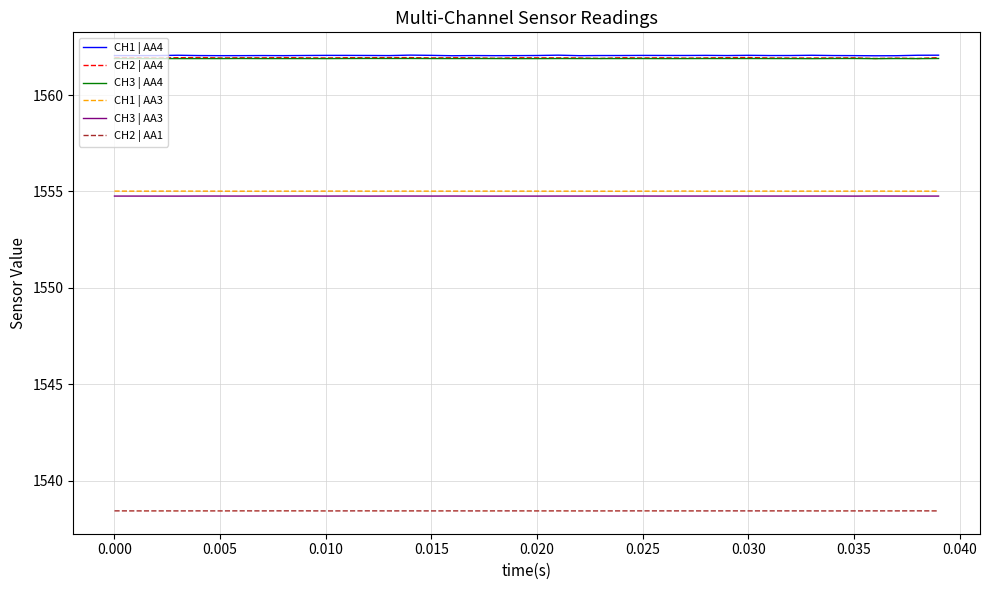

What is the highest value of the CH2 | AA4 series?

1561.9